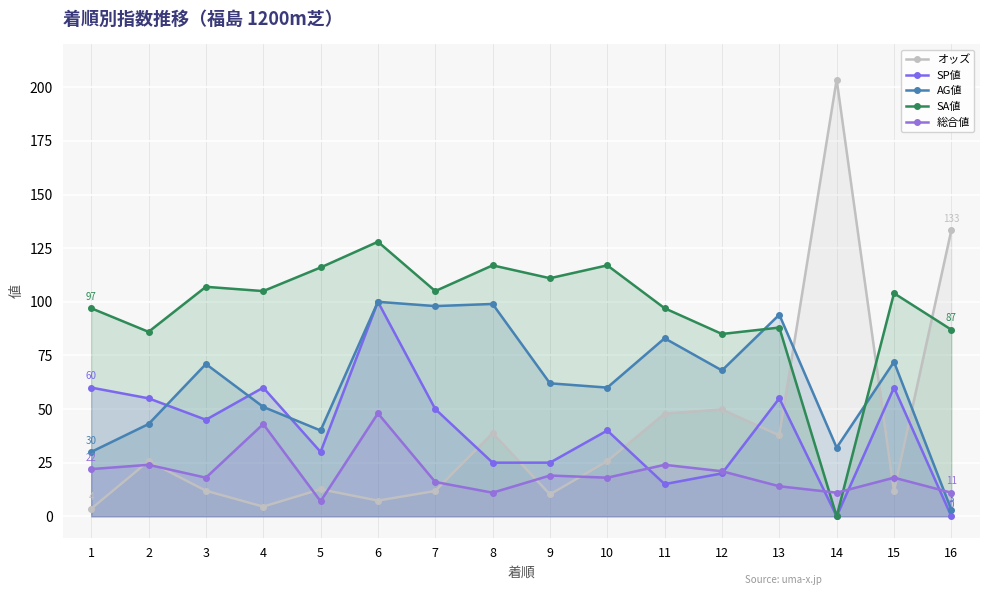

What is the approximate value of 総合値 at 9?

19.0